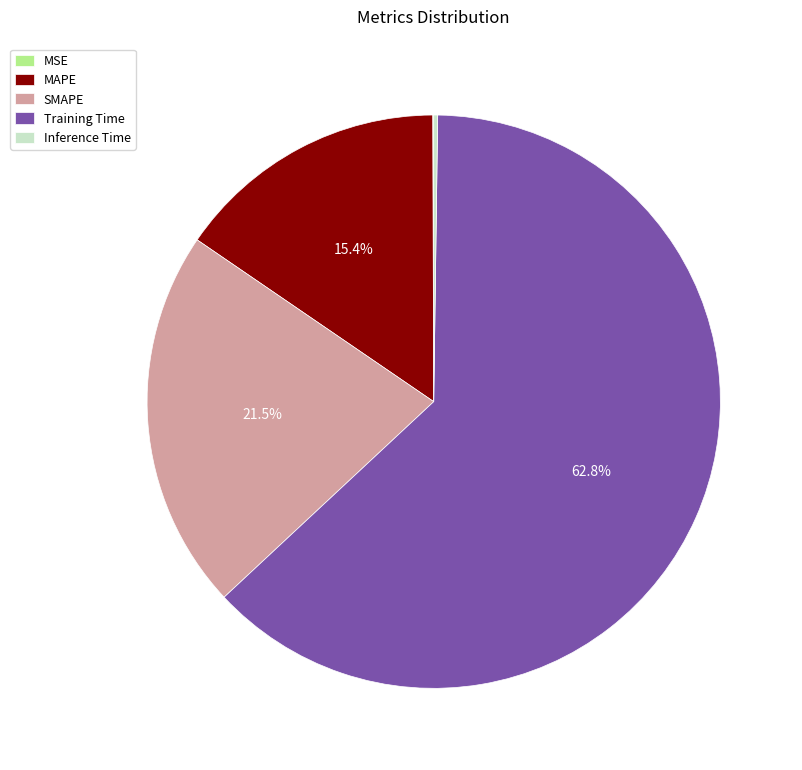

Which category has the biggest portion of the pie?

Training Time